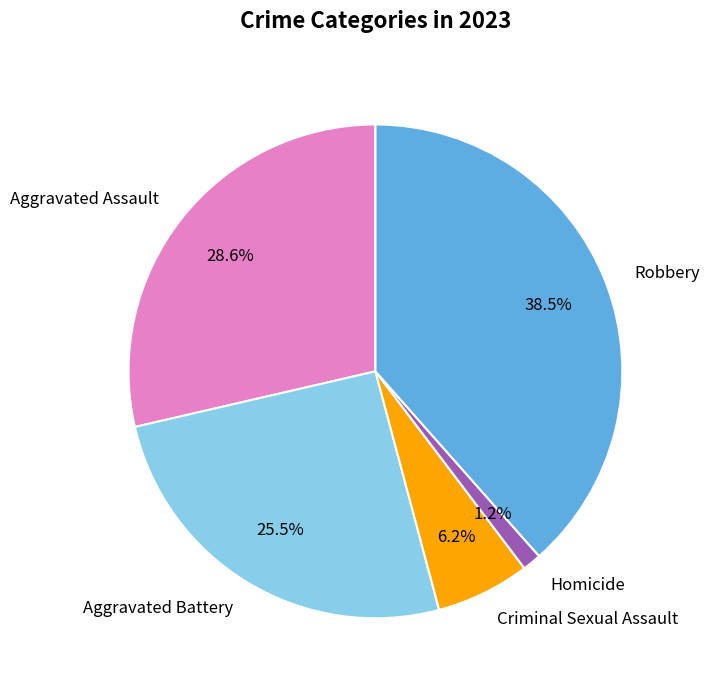

To the nearest percent, what is the average slice percentage?

20%